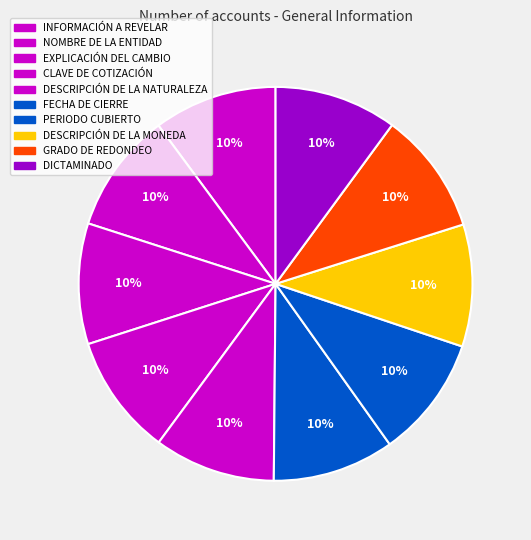

How many slices are in this pie chart?

10